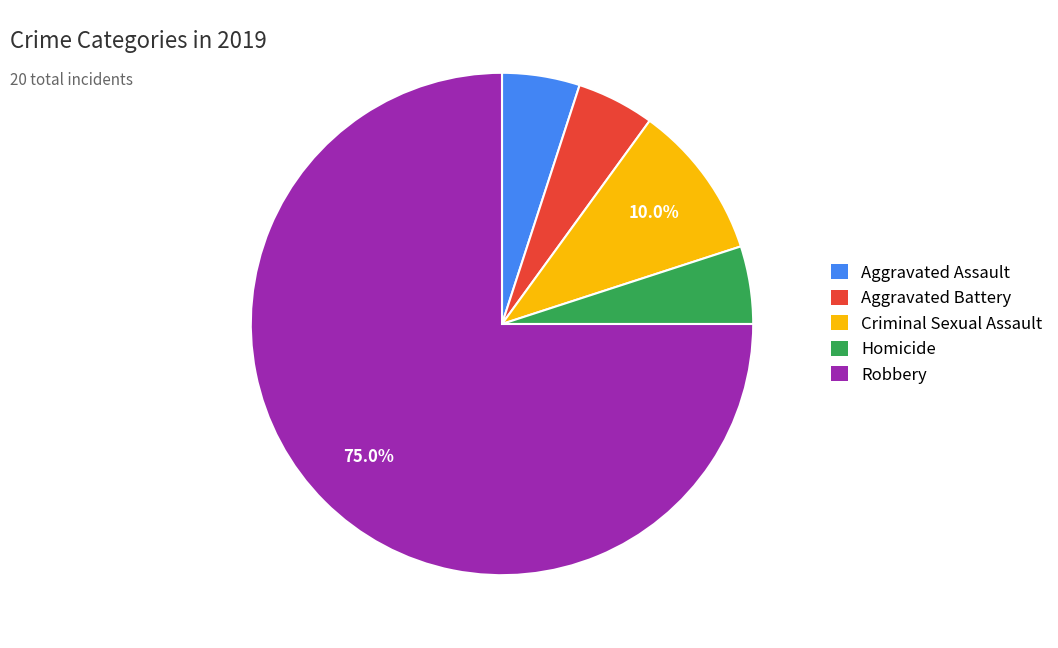

Which category has the biggest portion of the pie?

Robbery